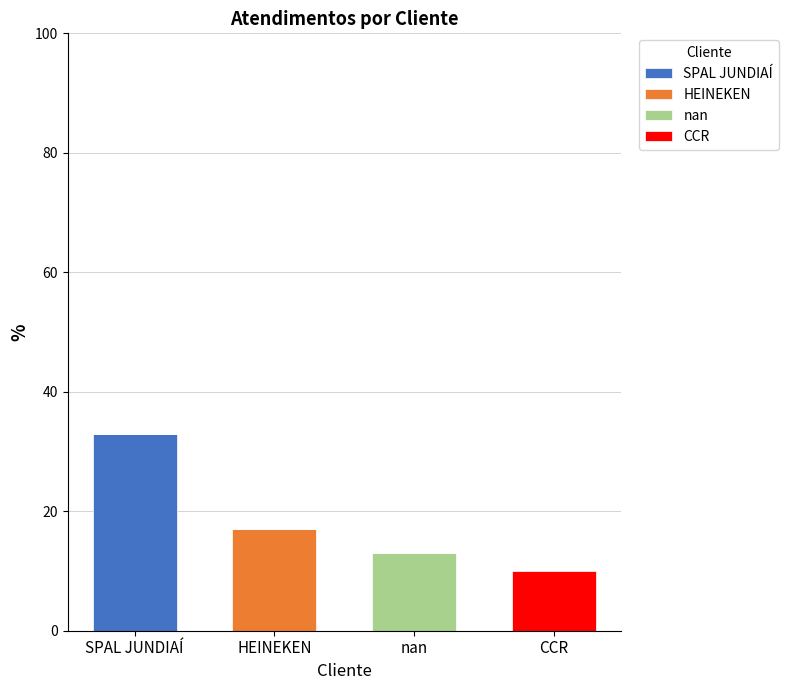

At which category is the sum across all series the highest?

SPAL JUNDIAÍ